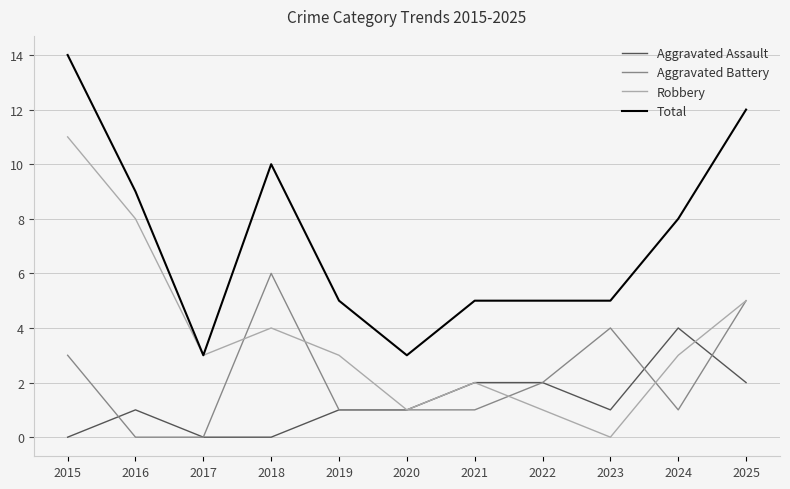

Rank the series by their maximum value, from lowest to highest.

Aggravated Assault, Aggravated Battery, Robbery, Total